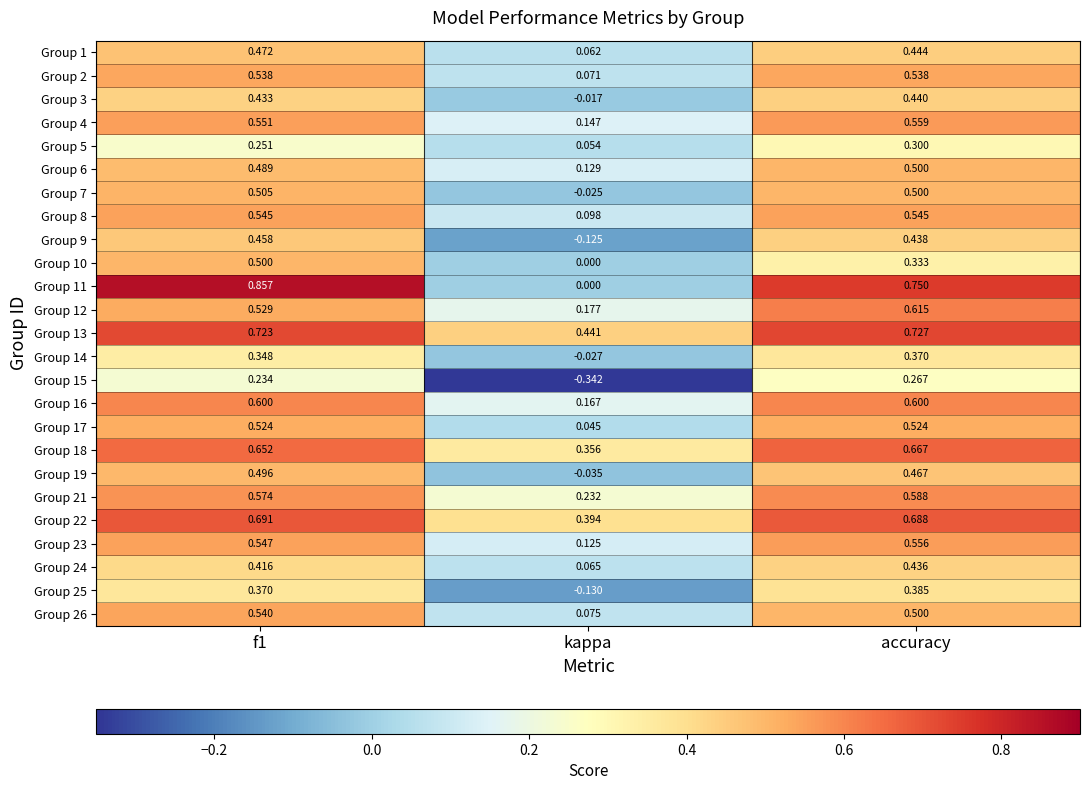

Is the value of Group 9 at kappa greater than the value of Group 3 at f1?

No